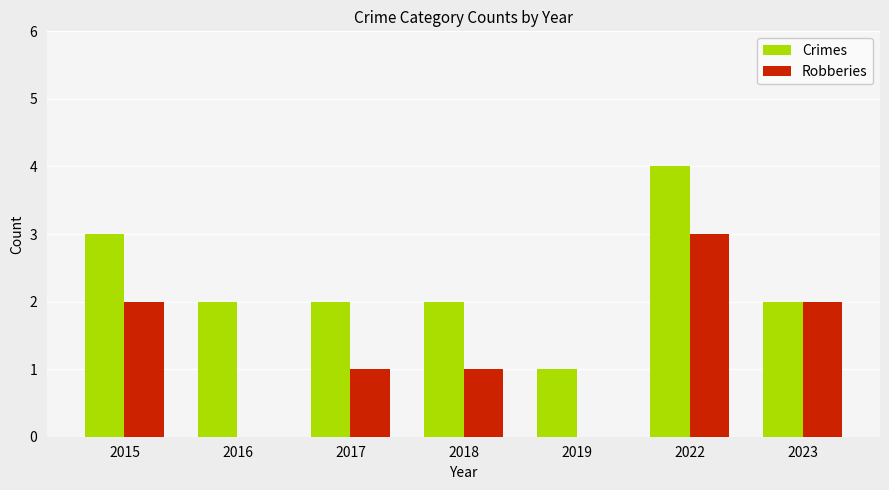

The Crimes series shows 2 at 2016. True or false?

True